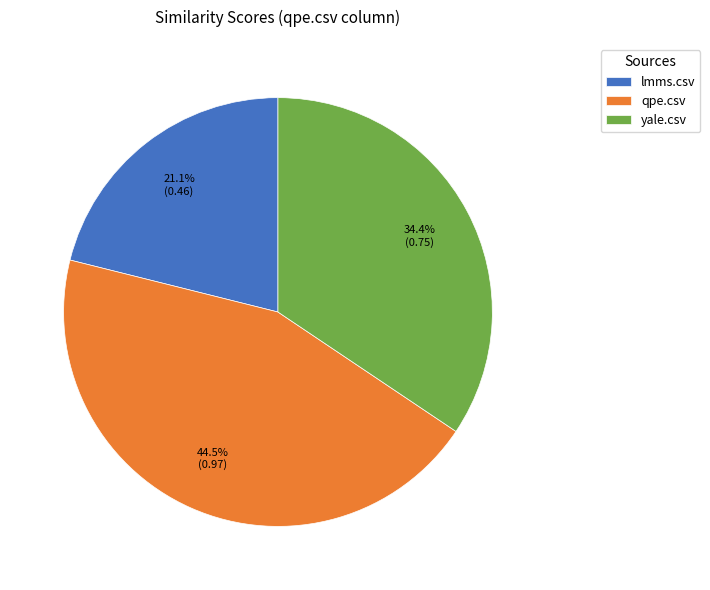

Is there a majority slice in this chart?

No